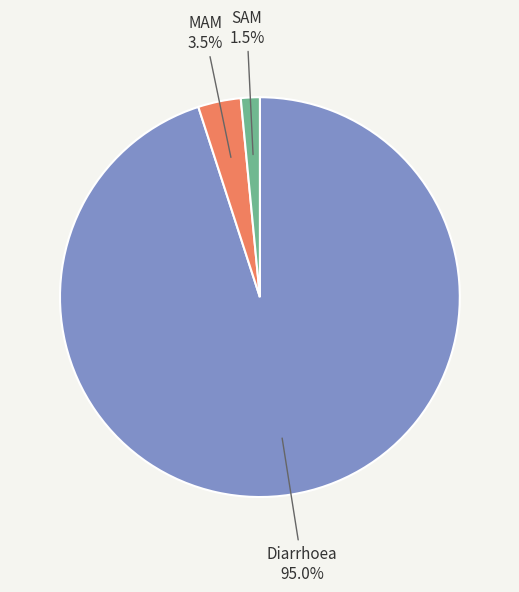

Does any single category account for the majority?

Yes